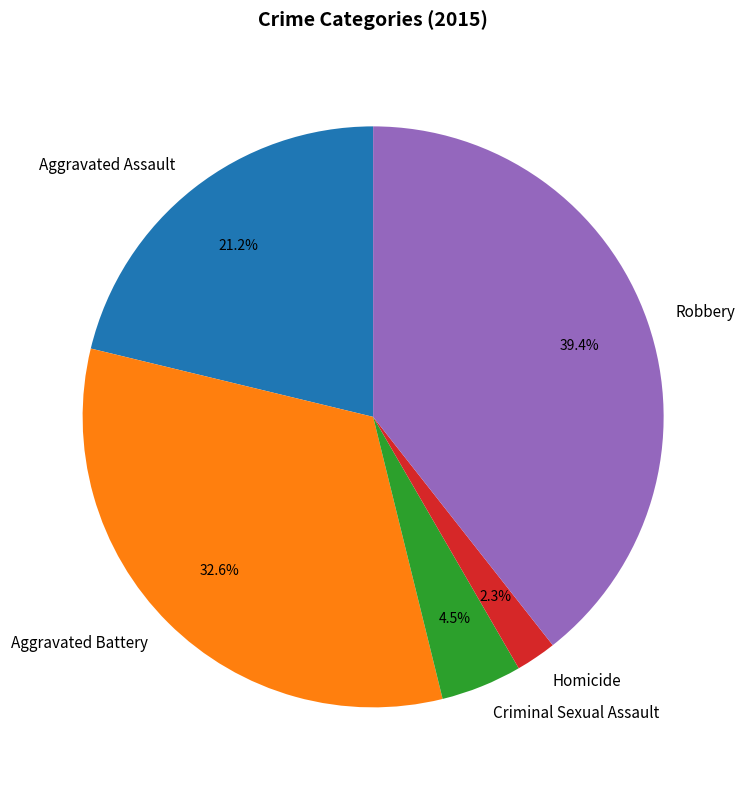

True or false: Homicide accounts for 2% of the total.

True